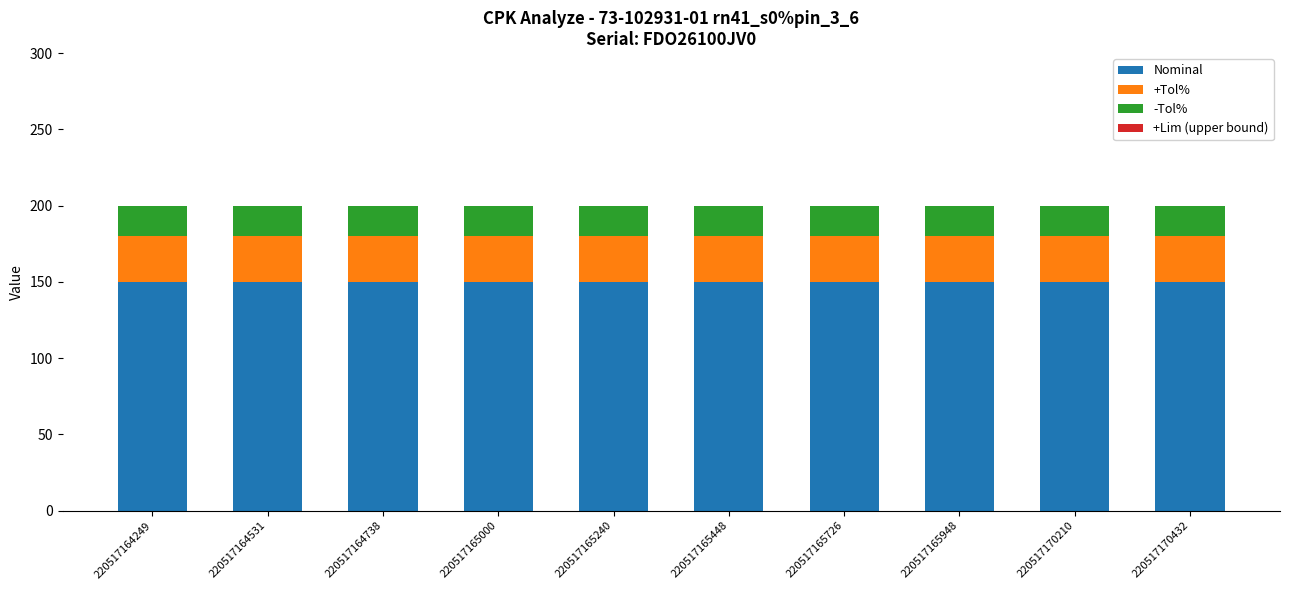

What is the sum of the Nominal values at 220517164249 and 220517164531?

300